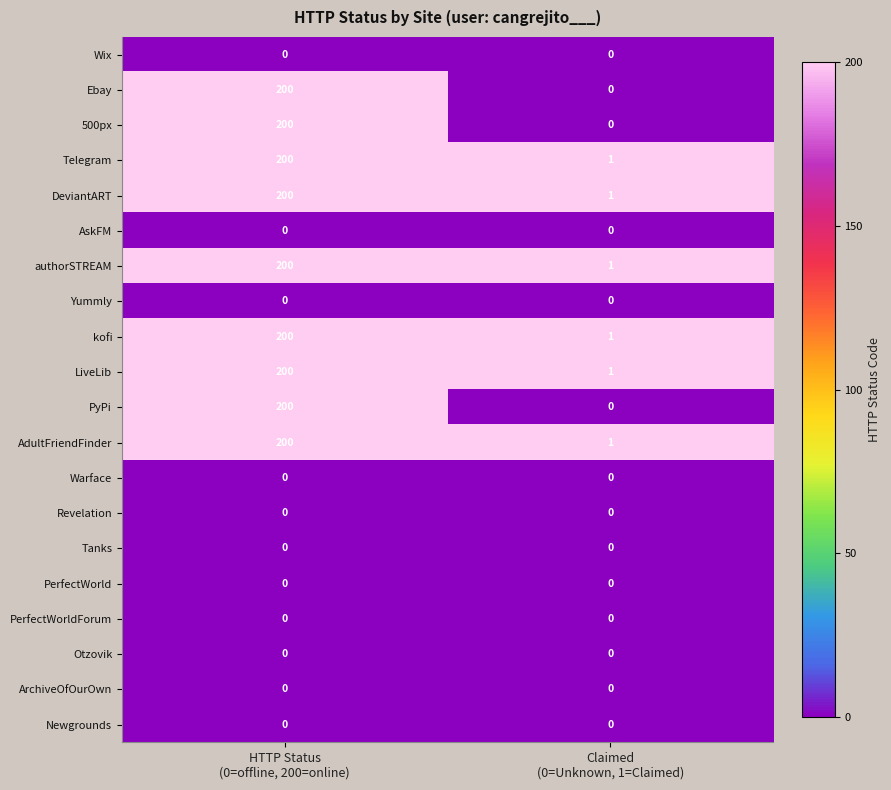

At how many categories does at least one series exceed 0?

2